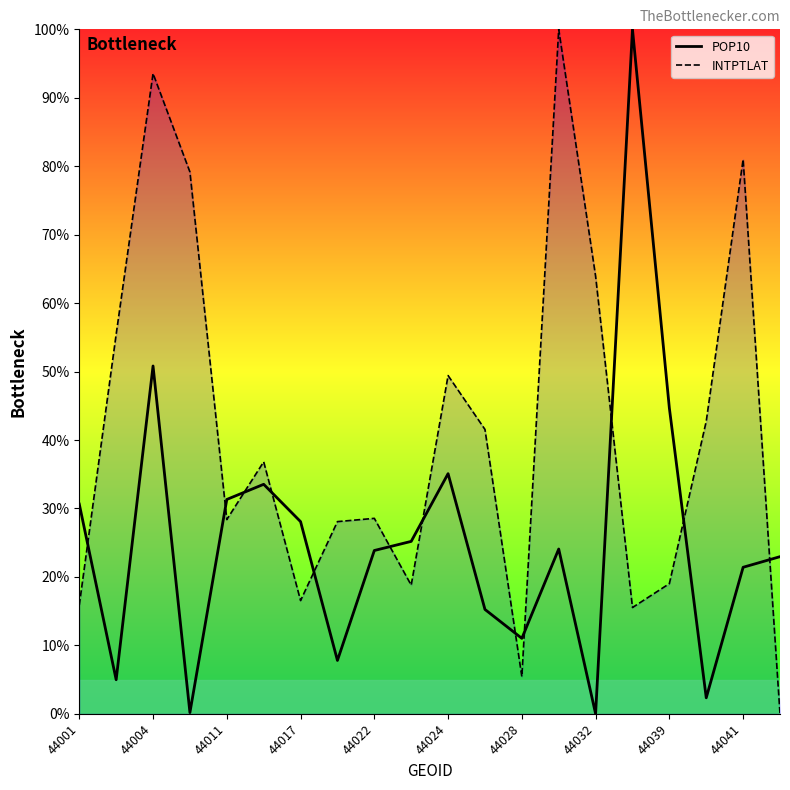

Which series has the largest total across all categories?

INTPTLAT